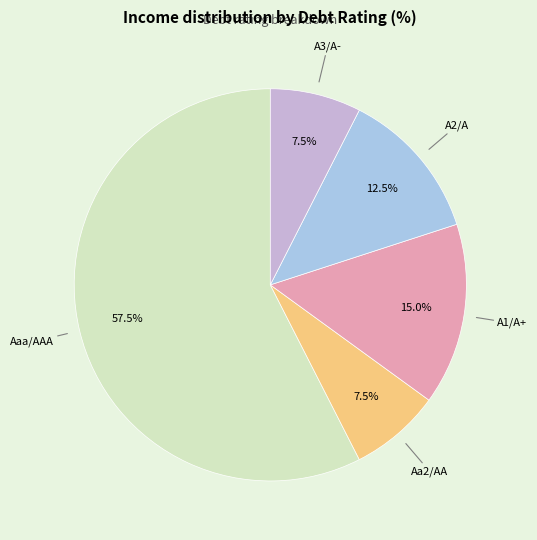

Is there any slice that represents more than half of the pie?

Yes